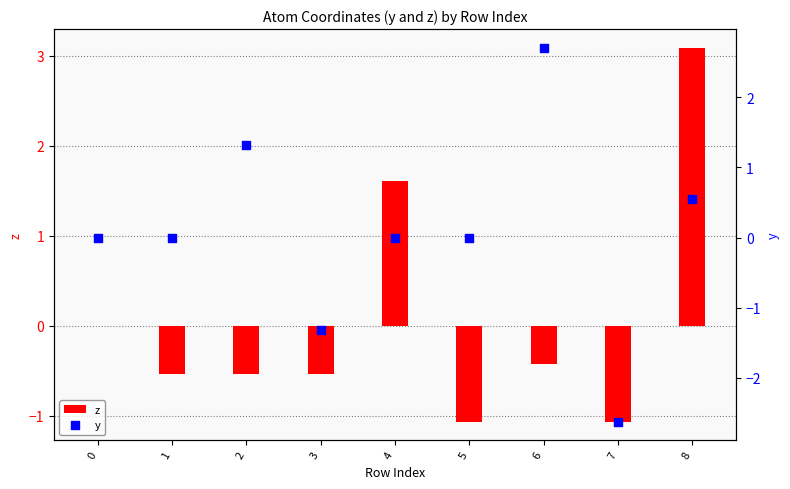

Which series has the largest total across all categories?

y